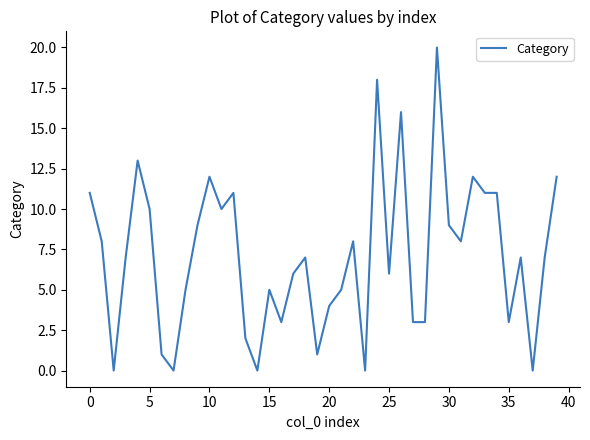

True or false: the data has more than 0 interior local peaks.

True